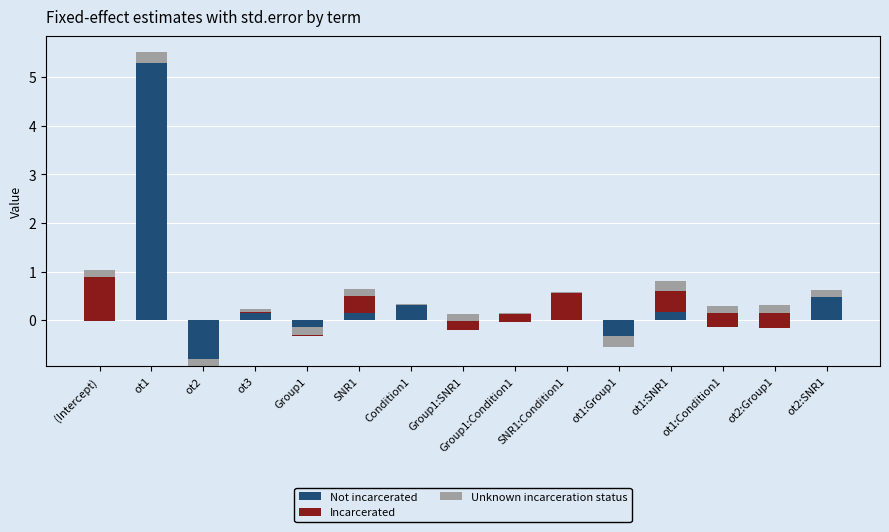

Which series has the largest total across all categories?

Not incarcerated